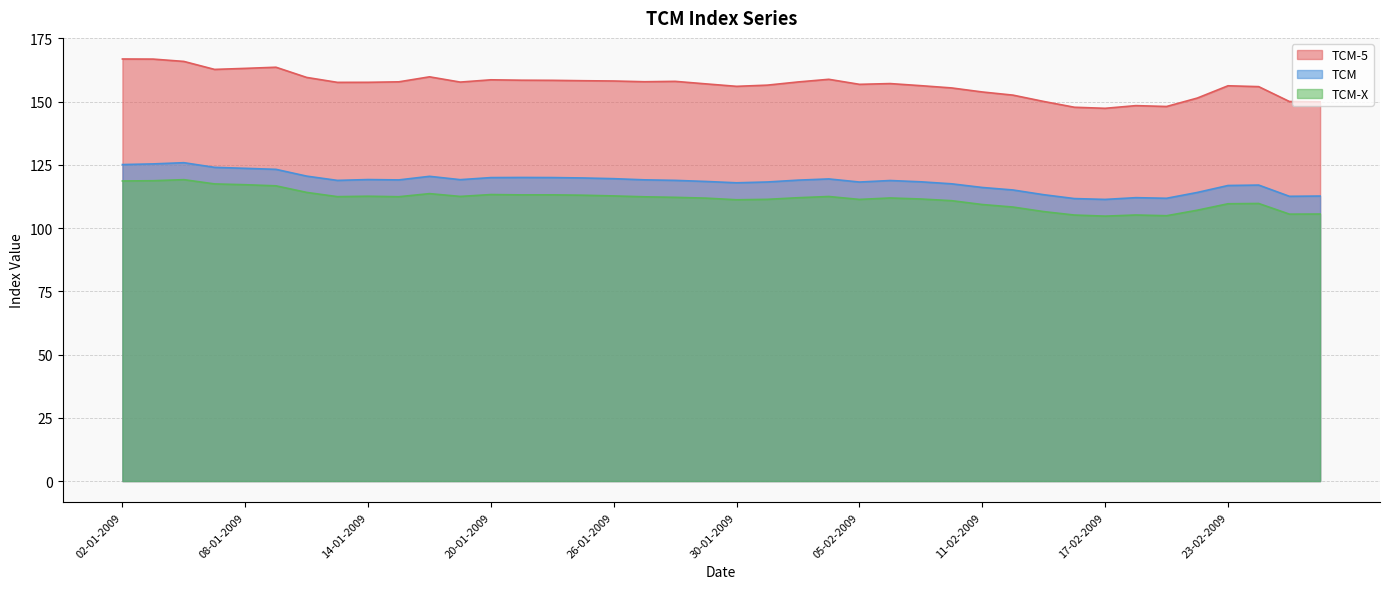

At which category is the sum across all series the highest?

05-01-2009